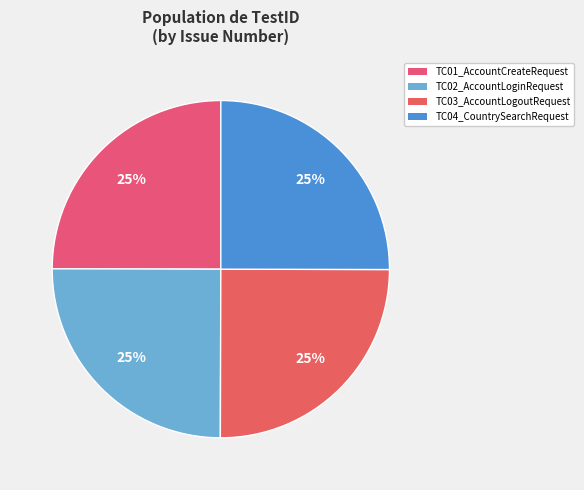

To the nearest percent, what is the combined percentage of TC02_AccountLoginRequest and TC03_AccountLogoutRequest?

50%